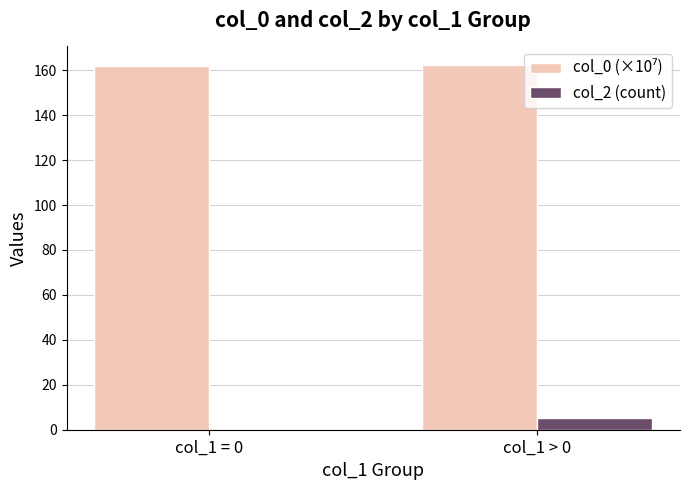

Is it true that col_2 (count) equals 0.0 at col_1 = 0?

True